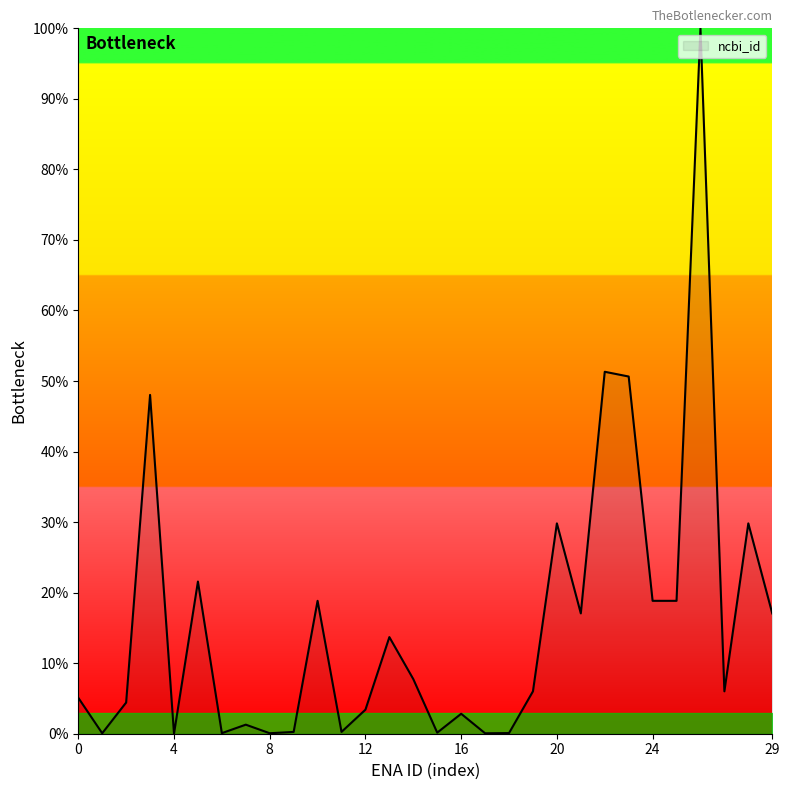

What is the difference between the maximum and minimum values?

100.0